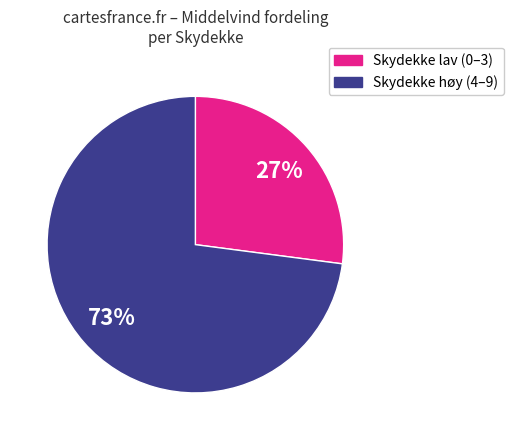

How many slices are in this pie chart?

2